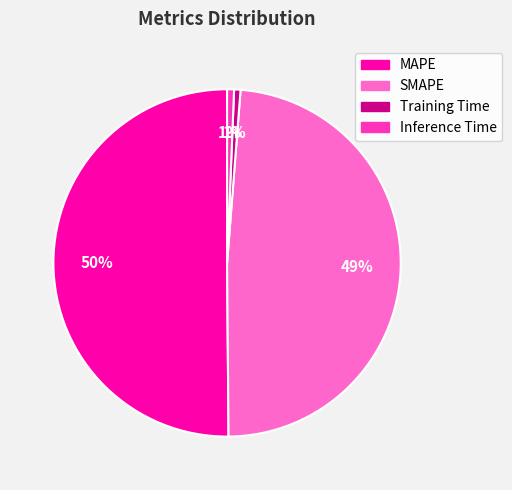

To the nearest percent, what is the average slice percentage?

25%